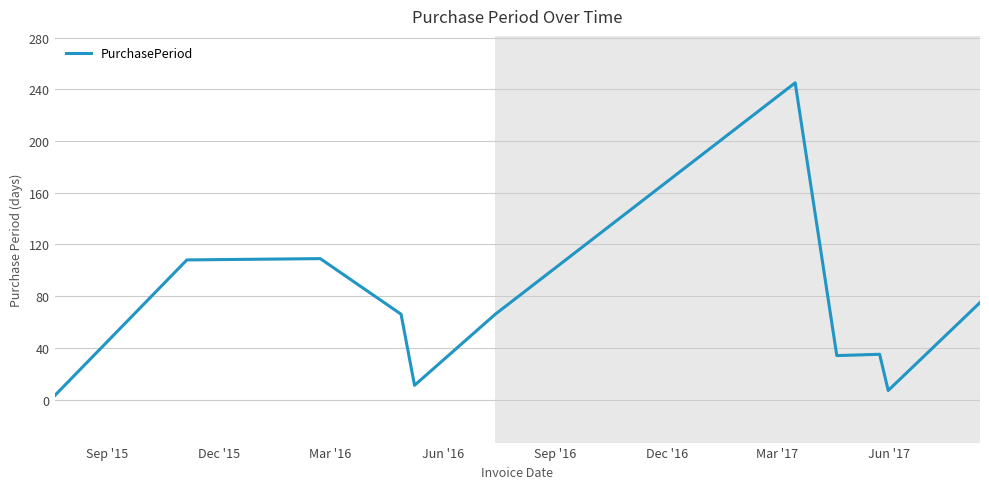

What is the difference between the maximum and minimum values?

242